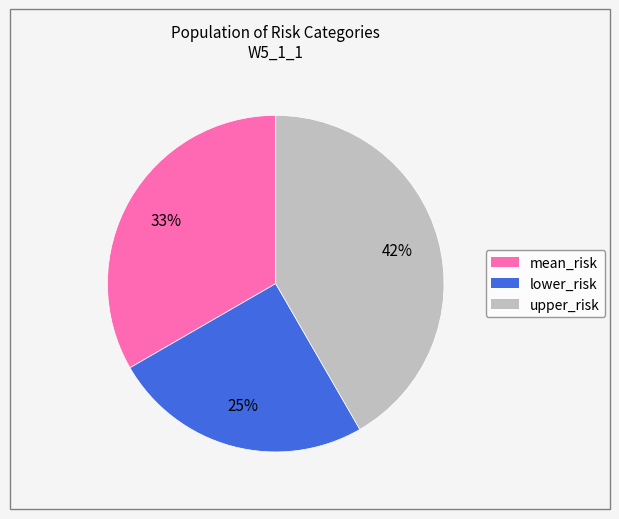

Do mean_risk and upper_risk together represent more than half of the pie?

Yes